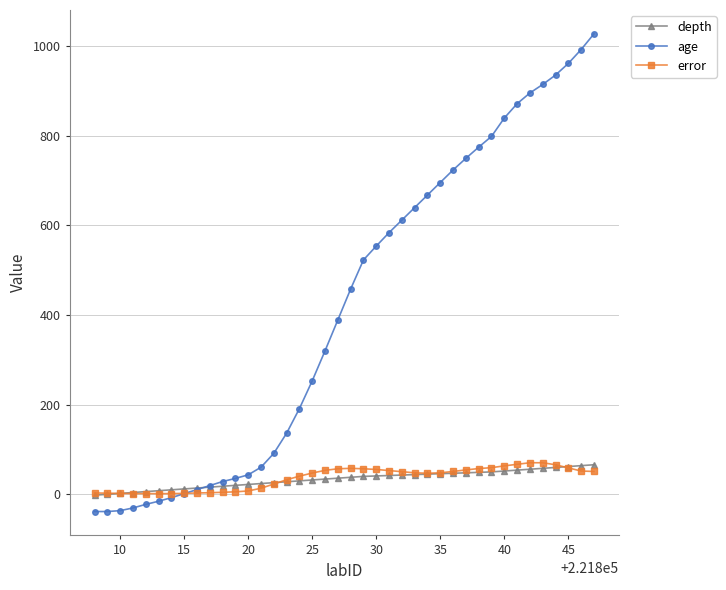

What is the value of the age point at the 29th from the left?

724.0